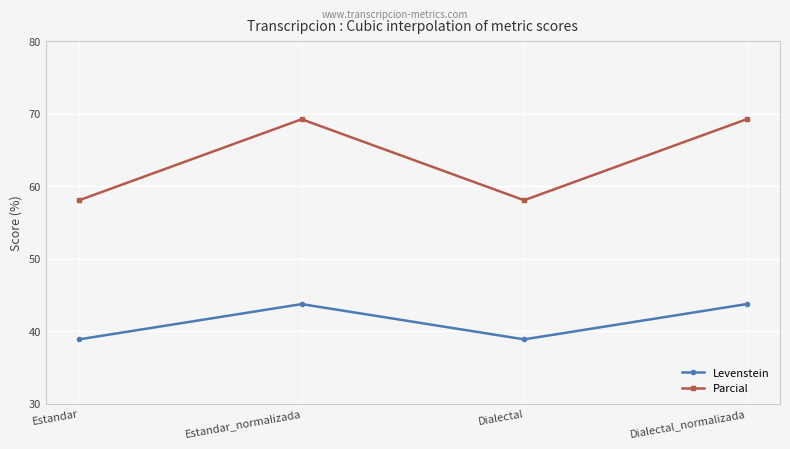

List the series in order of their peak value, lowest first.

Levenstein, Parcial